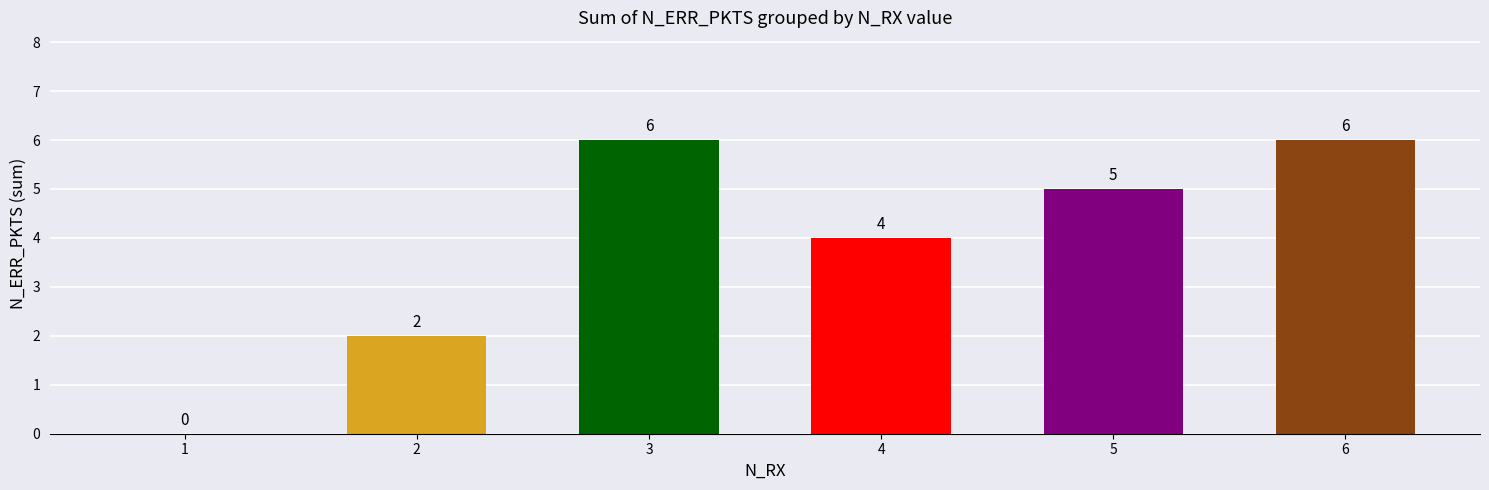

What is the sum of all values?

23